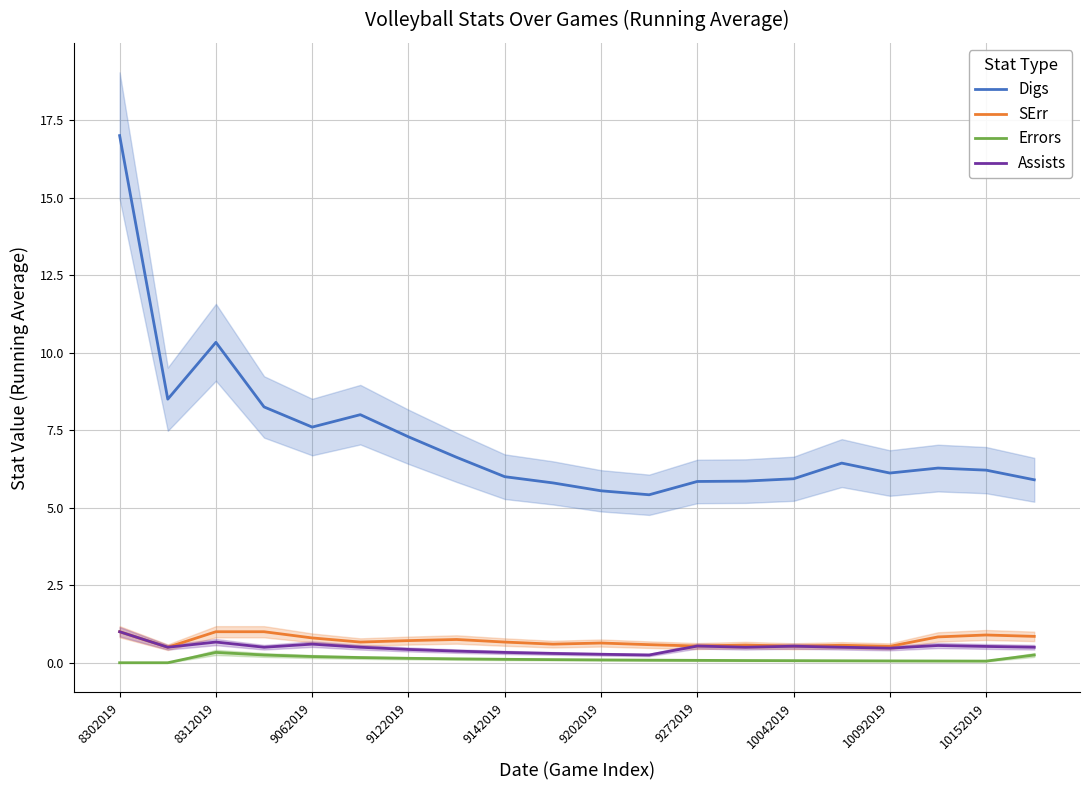

What is the difference between the maximum and second lowest values in the Assists series?

0.7